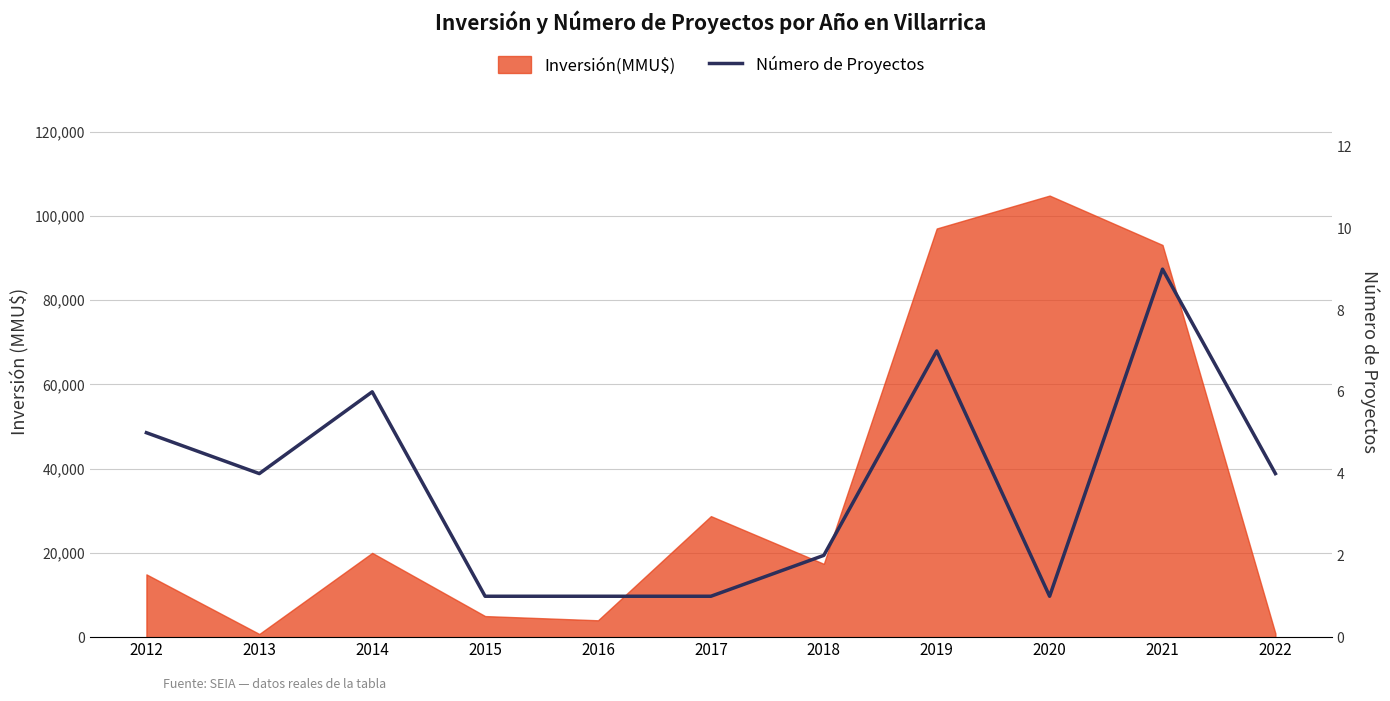

Reading right to left, what are all the values shown in this chart?

4	9	1	7	2	1	1	1	6	4	5